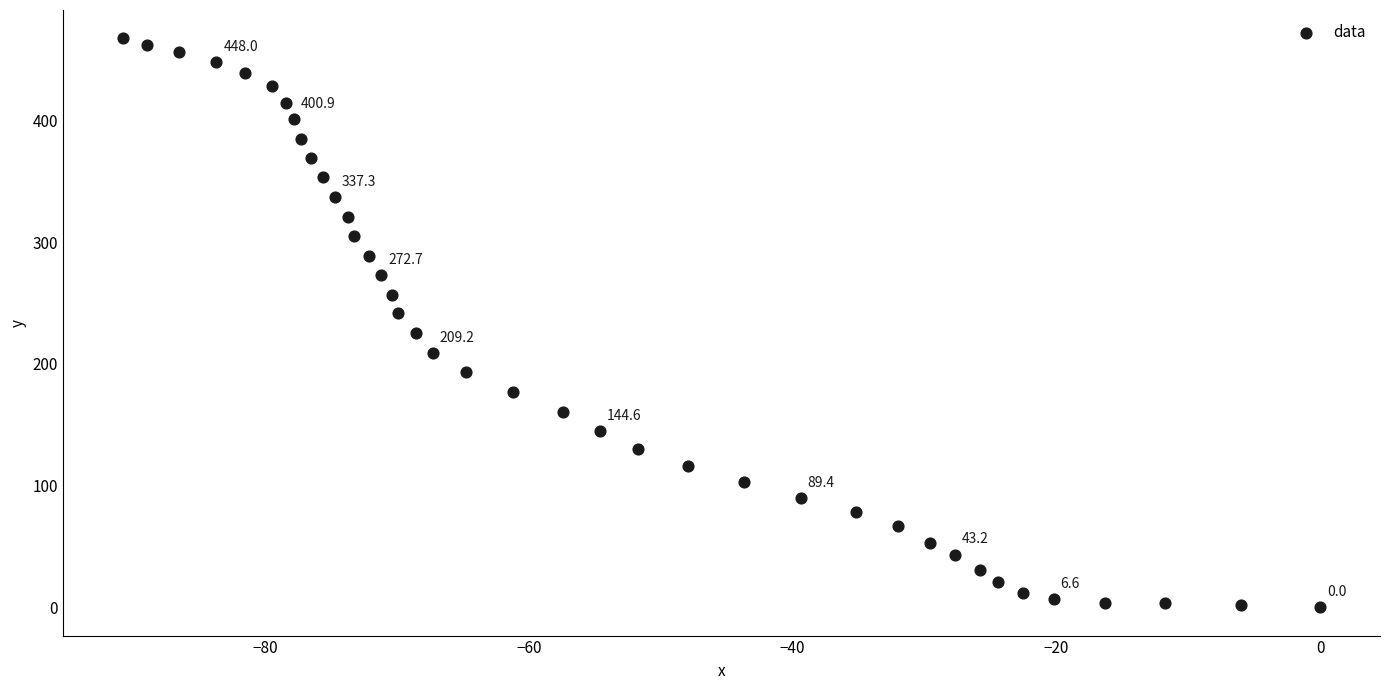

What is the range of X values (max minus min)?

90.8